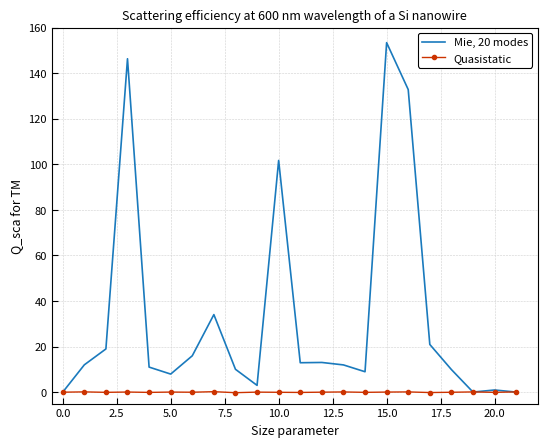

Which series has the widest spread of values?

Mie, 20 modes